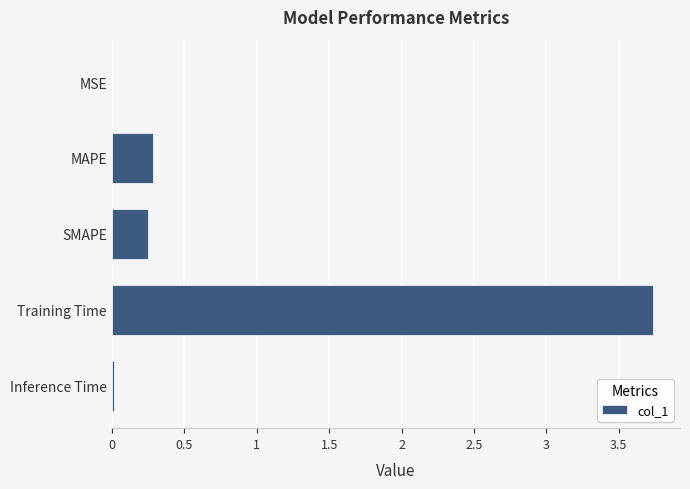

Is it true that the value at MSE is 0.0?

True